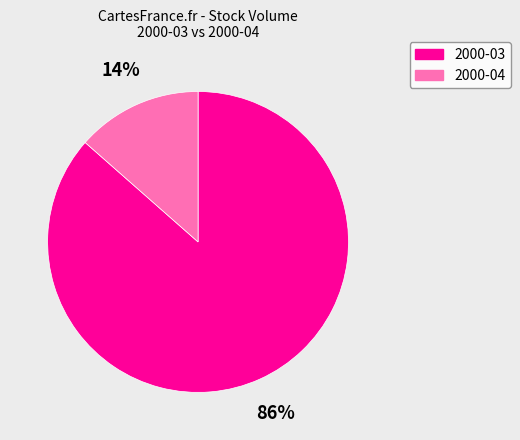

What is the smallest slice in the pie chart?

2000-04